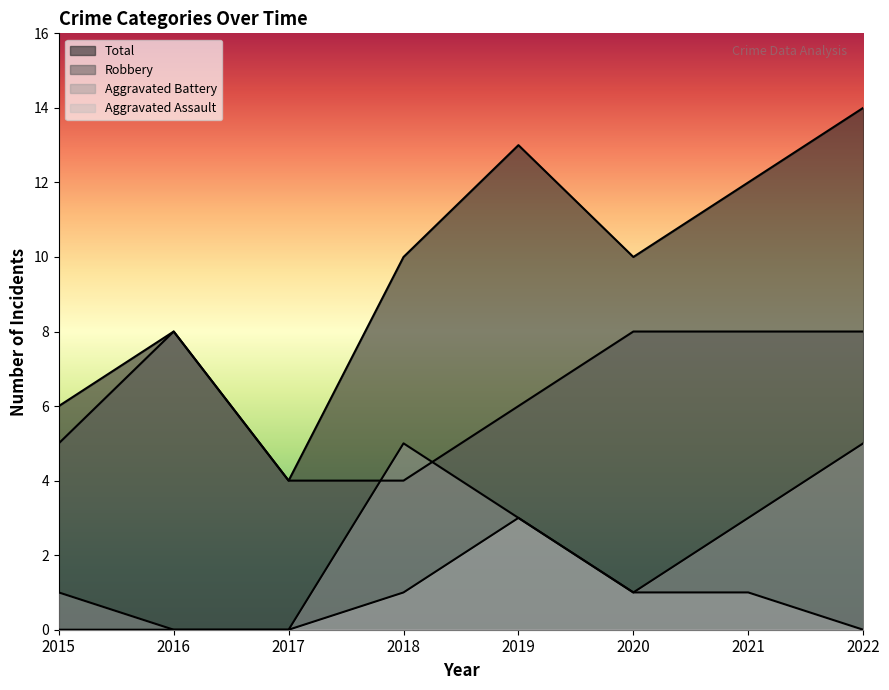

At which category does Aggravated Battery reach its first local peak?

2018